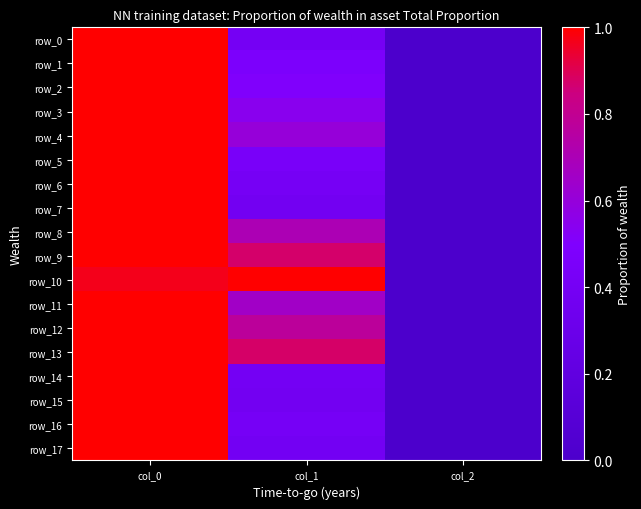

What is the difference between the maximum and minimum values in the row_9 series?

1.0